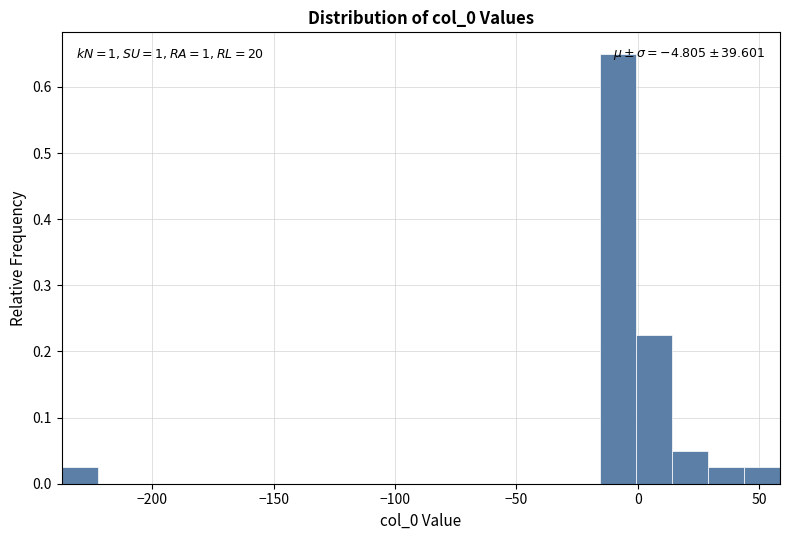

Around what value on the x-axis is the tallest bar? Give the approximate position of its centre, as read against the axis.

-10